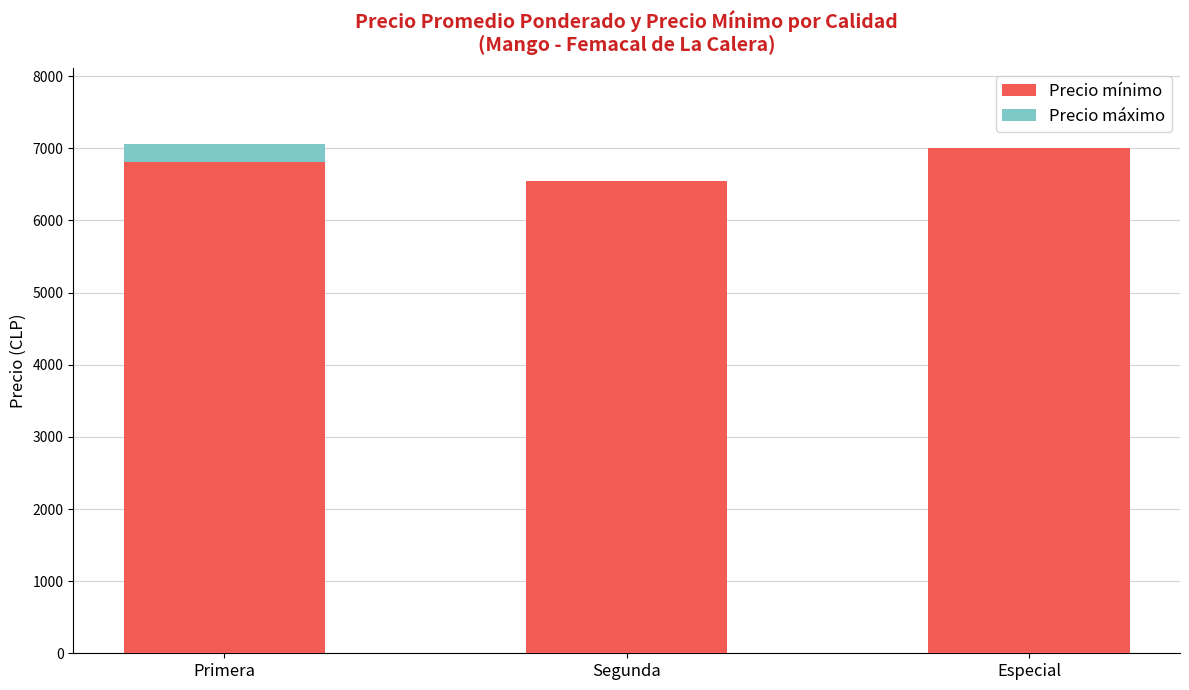

Is it true that Precio mínimo equals 6542 at Segunda?

True